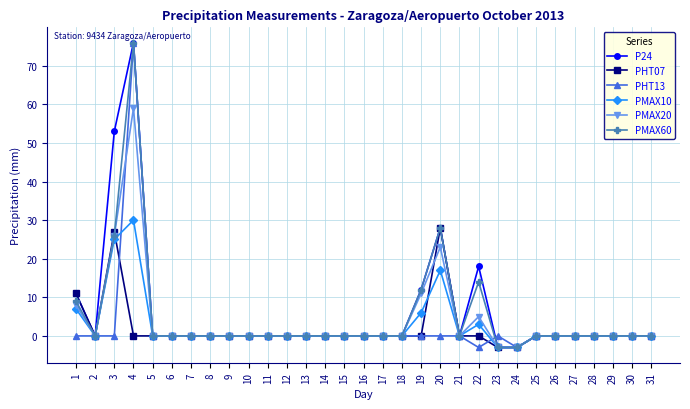

How many series are shown in this chart?

6